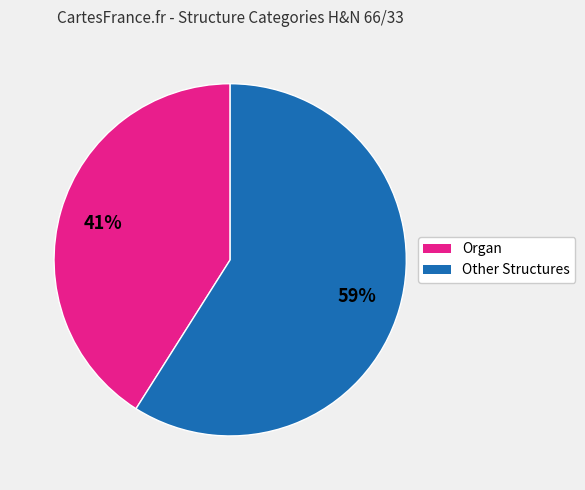

To the nearest percent, what is the average slice percentage?

50%